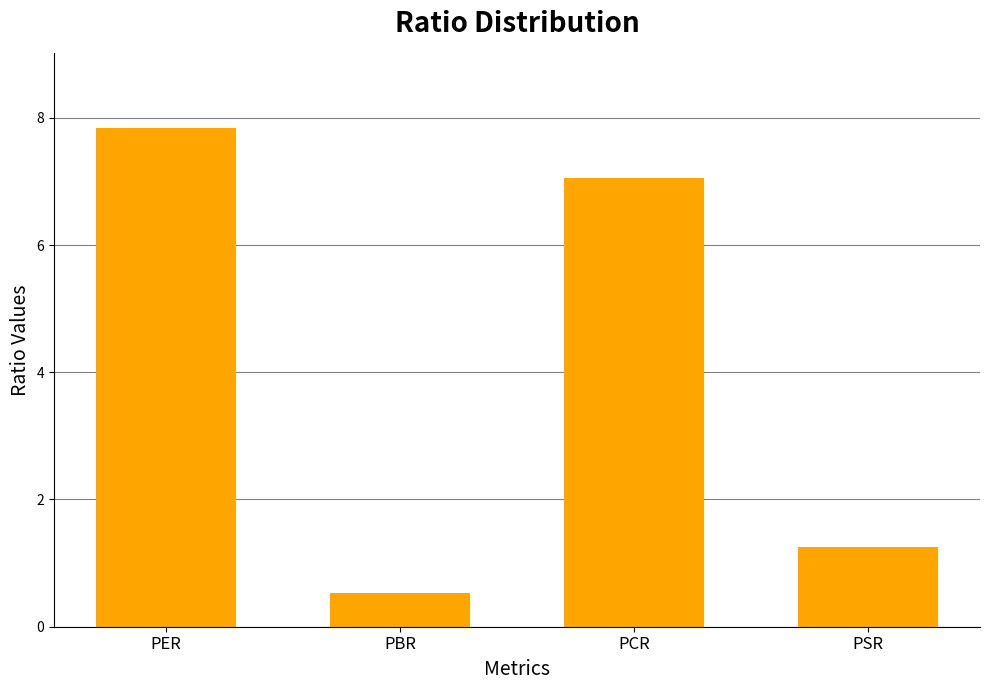

At which category does the chart reach its minimum across all series?

PBR